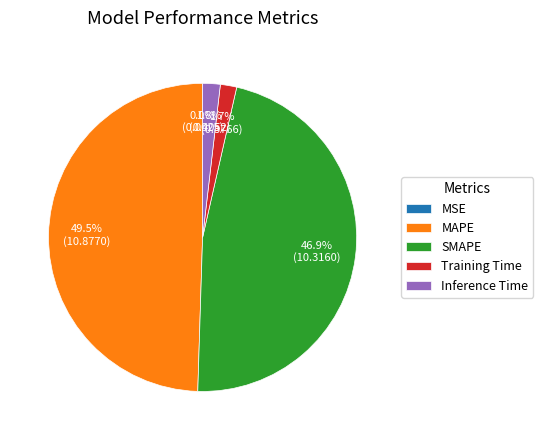

To the nearest percent, what portion does SMAPE represent?

47%